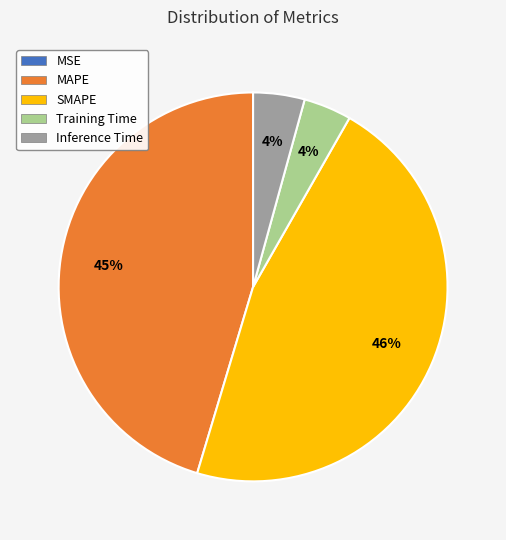

Is SMAPE the majority of the pie?

No